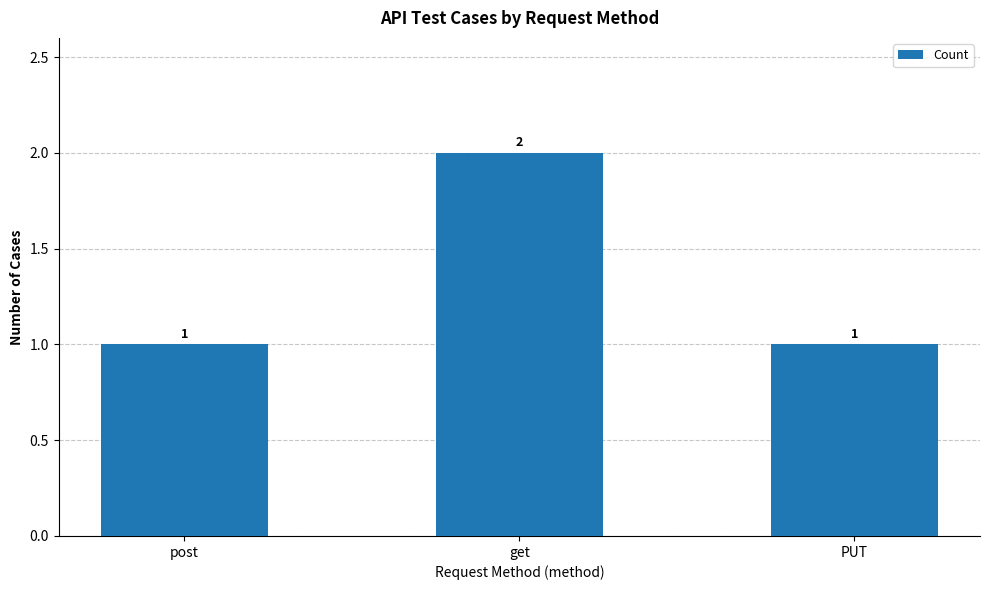

Are the bars grouped side by side (vs. stacked)?

No